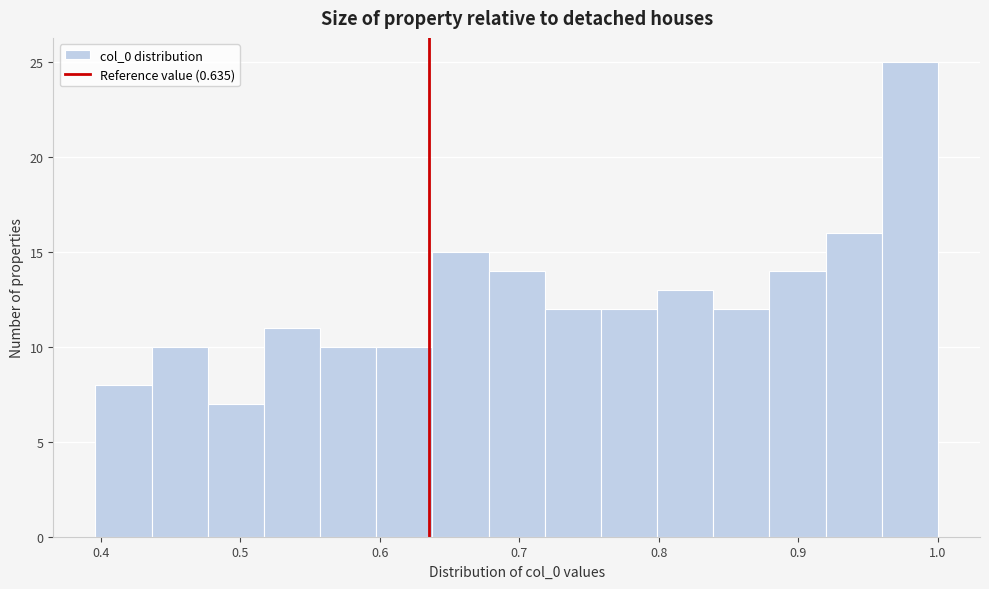

How tall is the bar that spans 0.72 to 0.76 on the x-axis? Neither the bar edges nor the heights are printed on the chart, so give them approximately, as read against the axes.

12